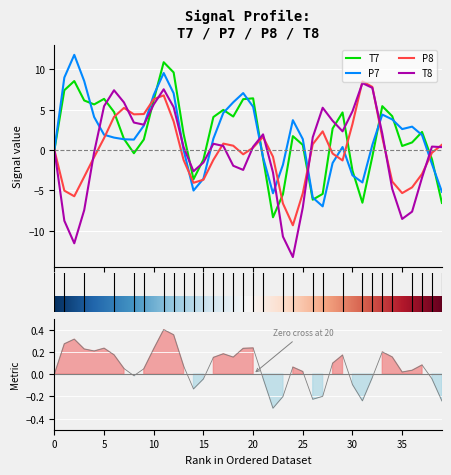

How many values in P7 are below zero?

13